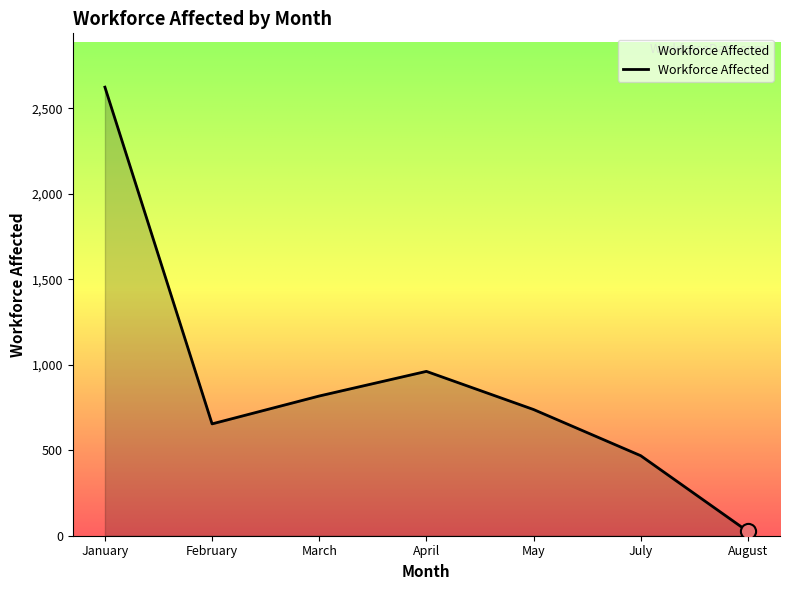

What is the ratio of the value at May to the value at January?

0.3